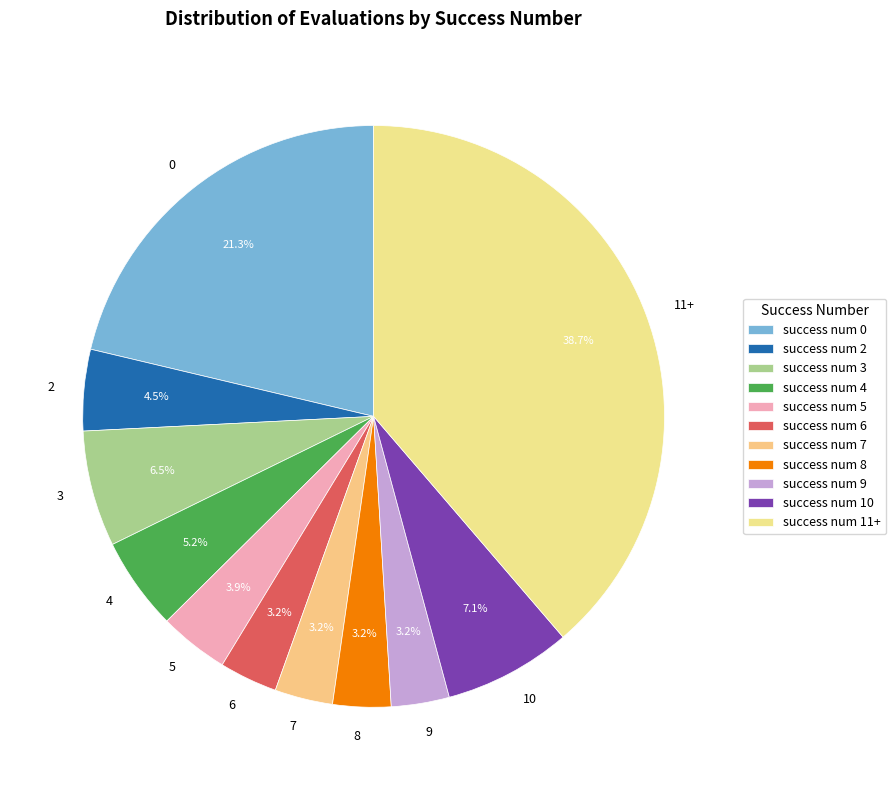

Between 5 and 4, which is larger?

4